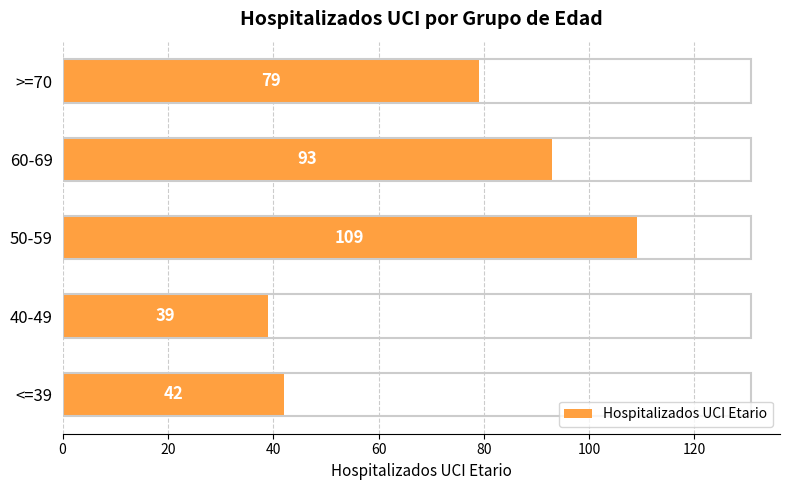

Are the bars grouped side by side (vs. stacked)?

No